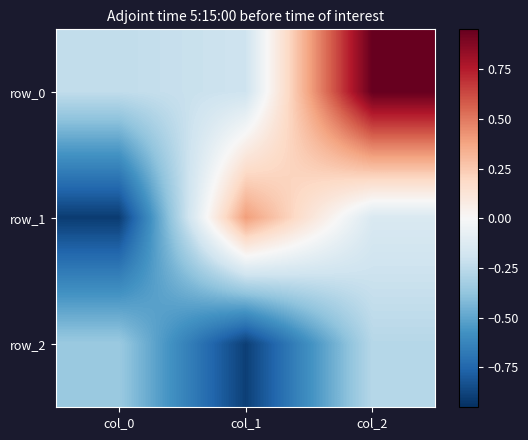

What is the sum of the row_2 values at col_1 and col_2?

-1.2